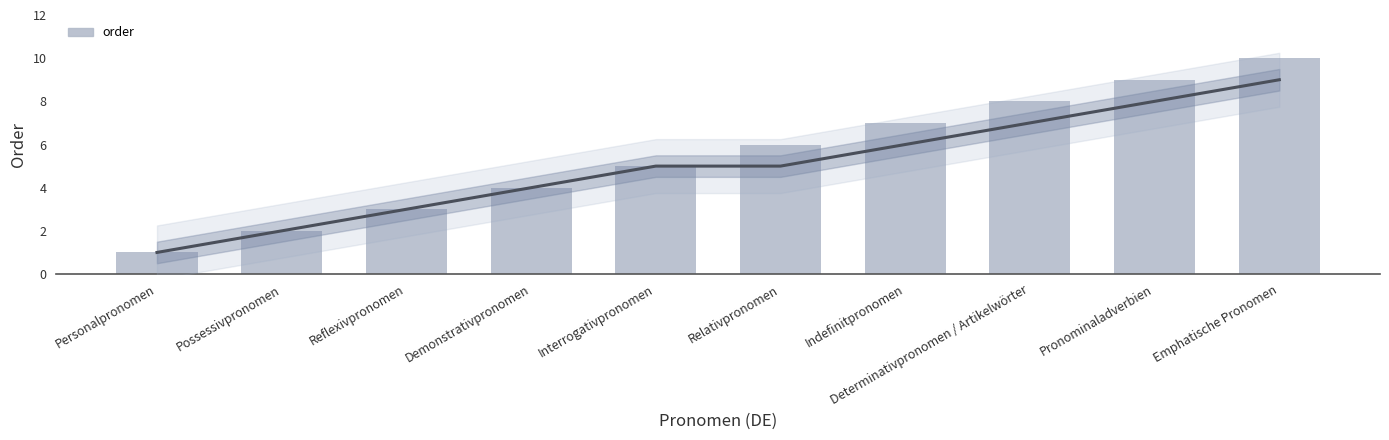

What is the sum of the values at Determinativpronomen / Artikelwörter and Emphatische Pronomen?

18